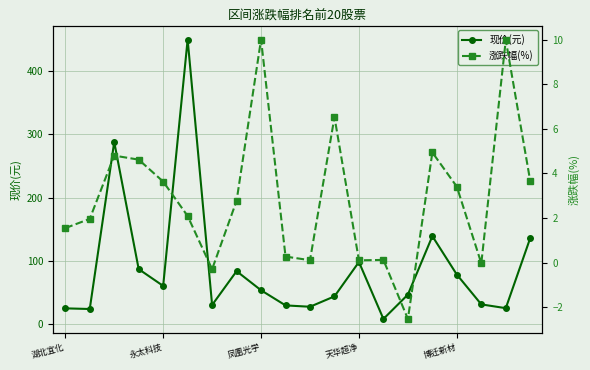

At which category does 涨跌幅(%) reach its first local valley?

6